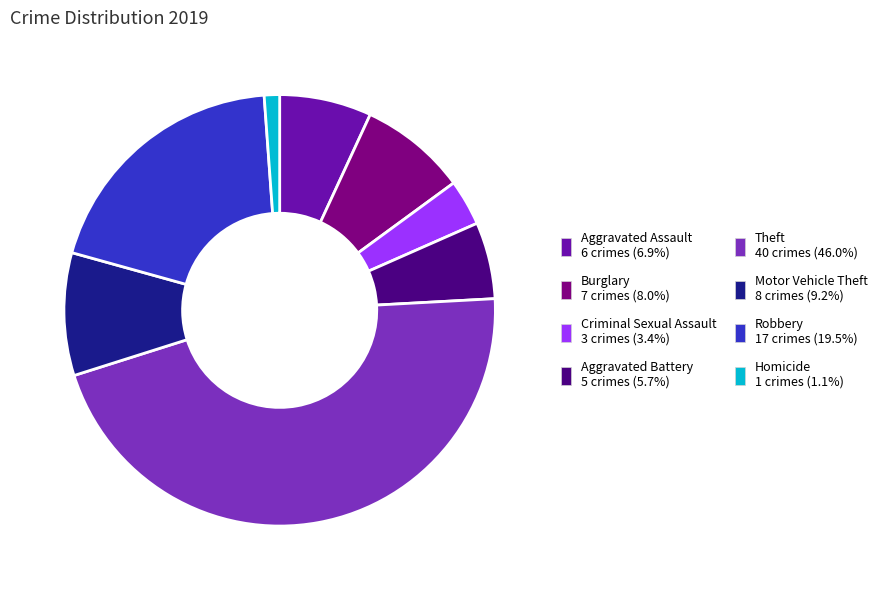

Approximately how many times larger is the value at Criminal Sexual Assault compared to Burglary?

0.4